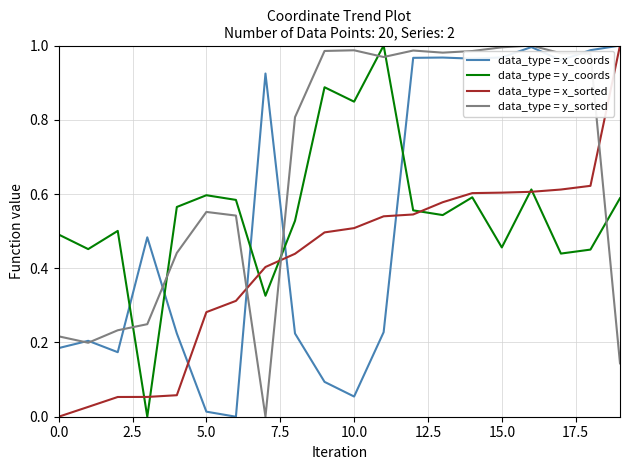

Which series has the largest total across all categories?

data_type = y_sorted